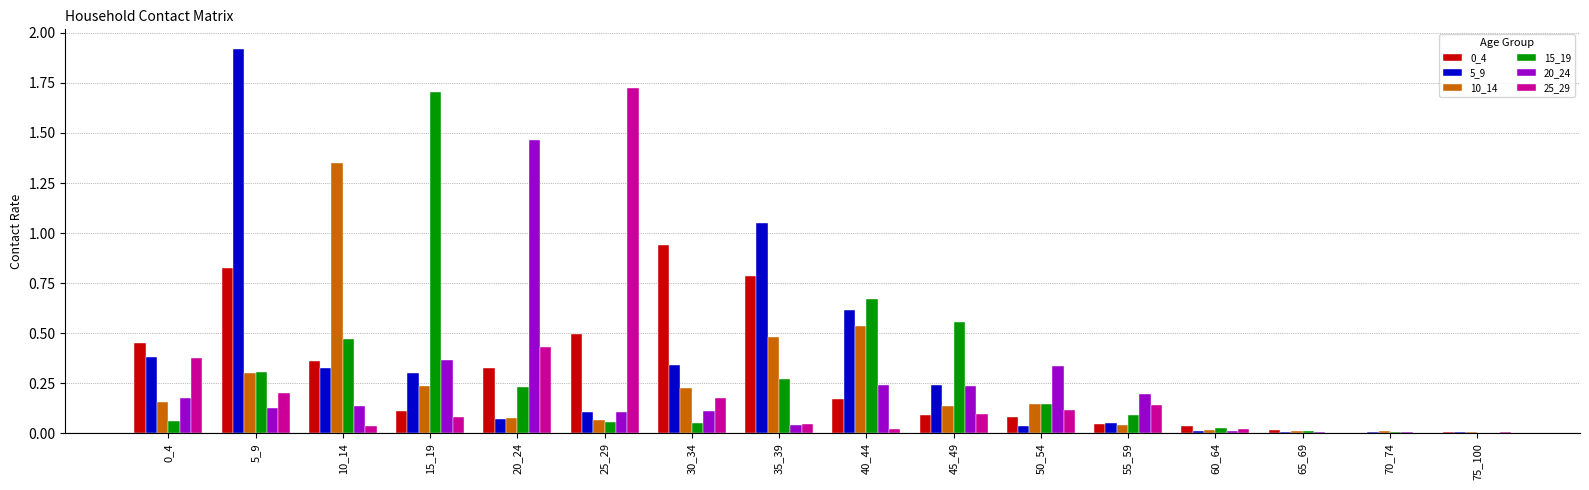

Is the value of 15_19 at 25_29 greater than the value of 25_29 at 20_24?

No